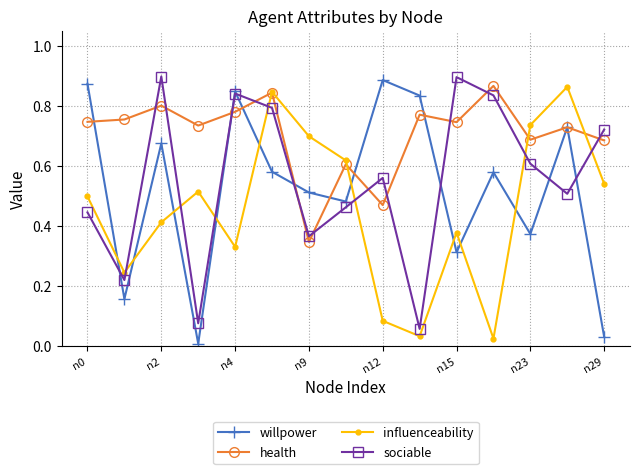

True or false: health has more than 1 interior local peaks.

True